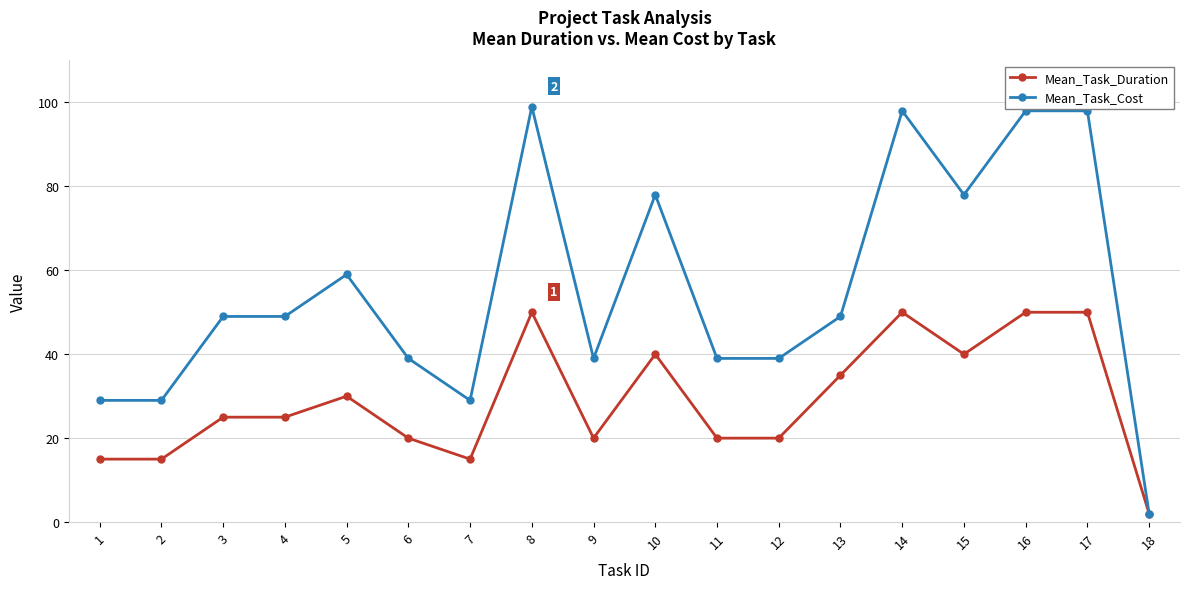

What is the total value across all series at 2?

44